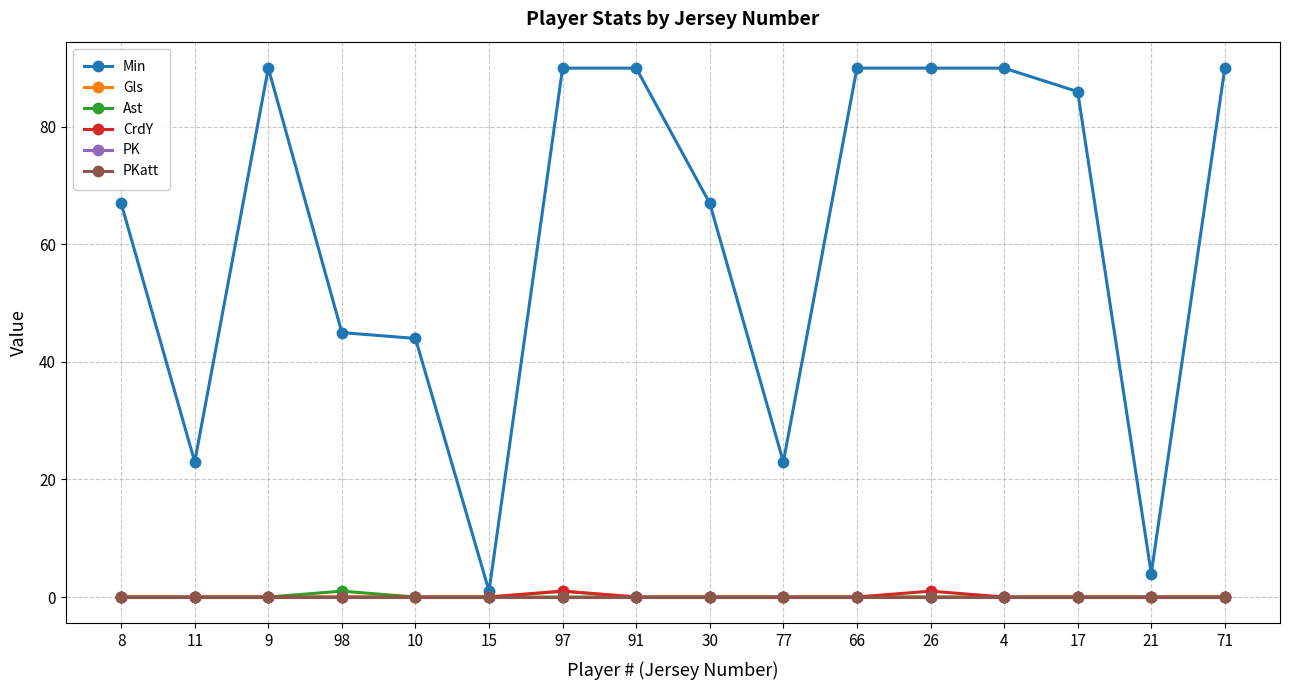

Is this an area chart (filled region under the line)?

No